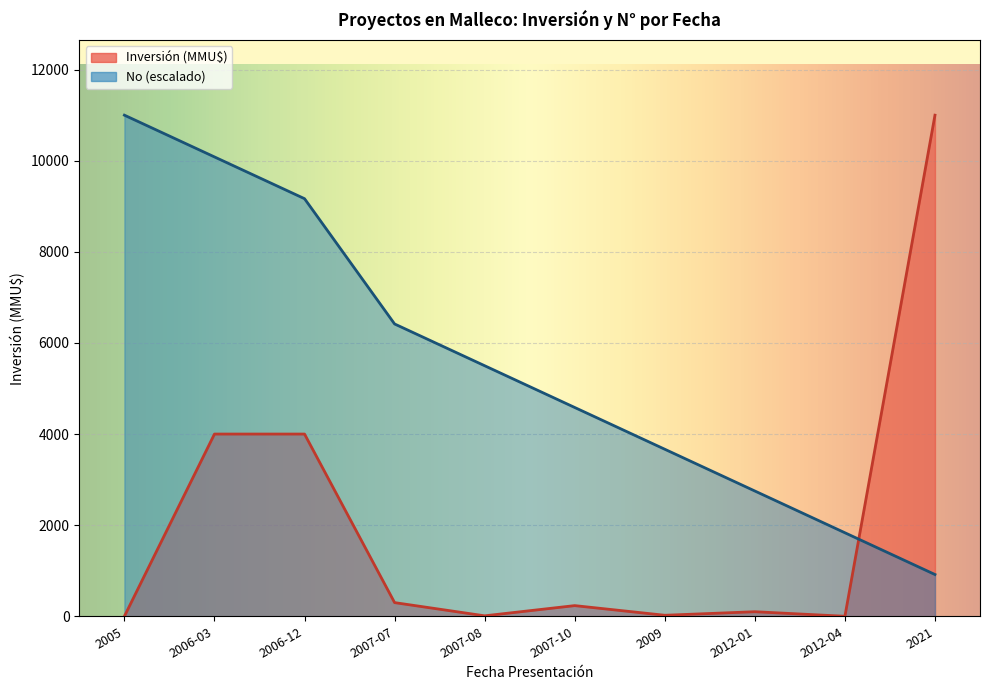

Between 2006-12 and 2021, which series saw the biggest shift?

No